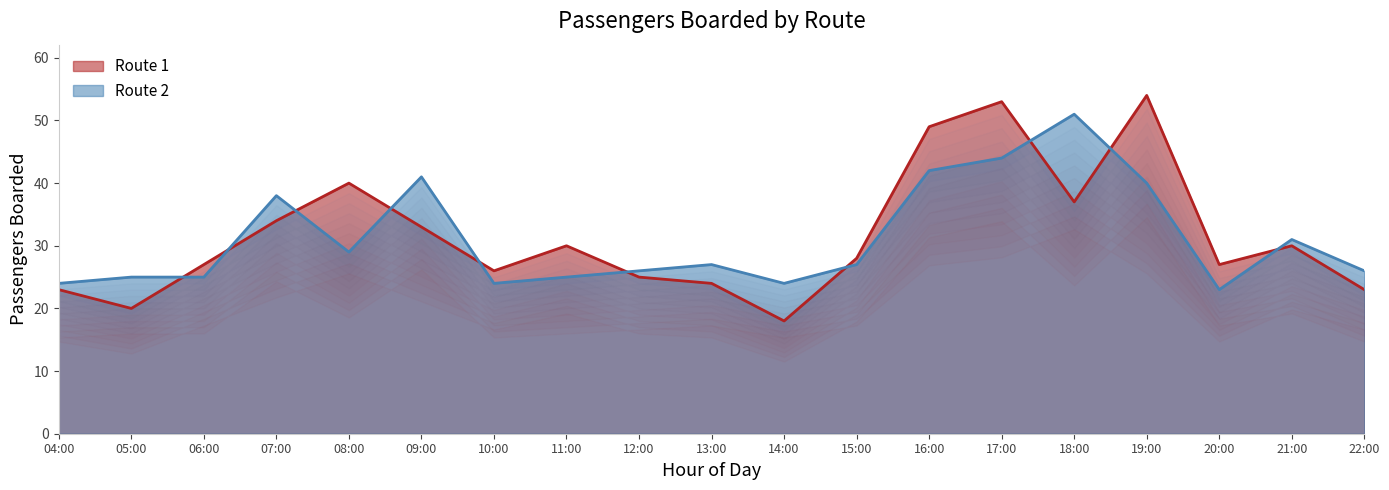

True or false: Route 2 and Route 1 cross at least once.

True